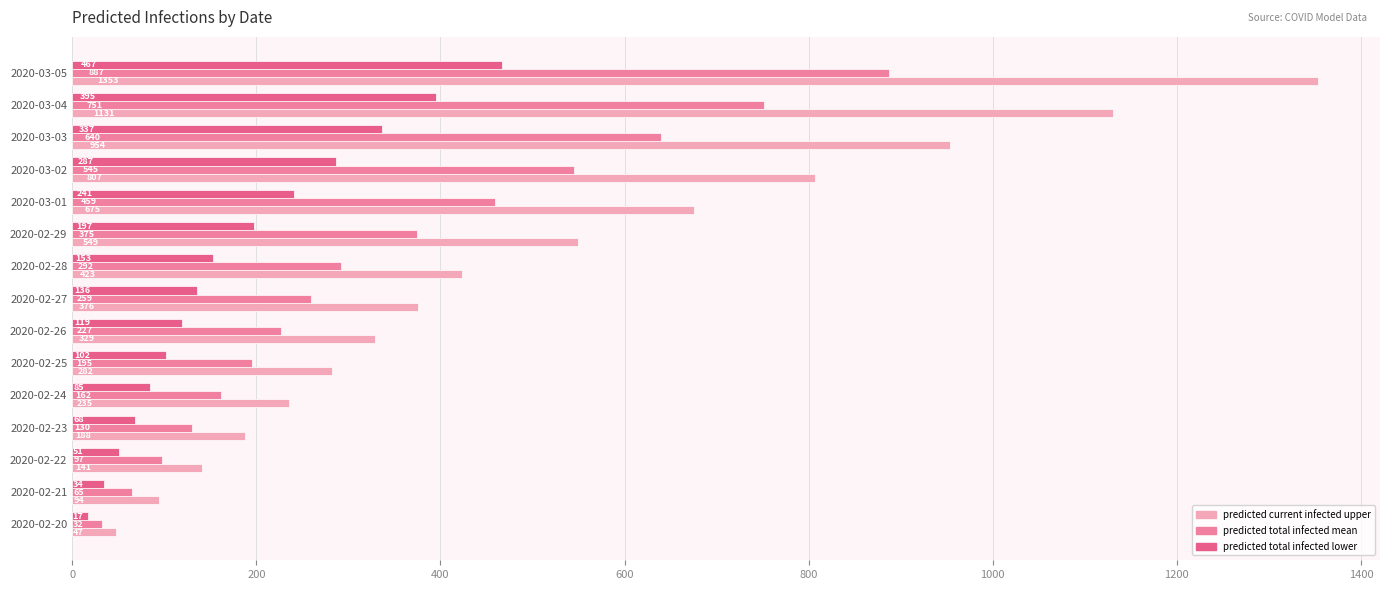

What is the difference between the highest and lowest values at 2020-03-05?

886